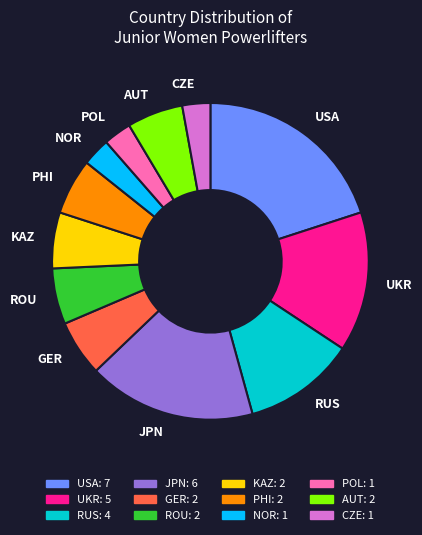

What is the largest slice in the pie chart?

USA